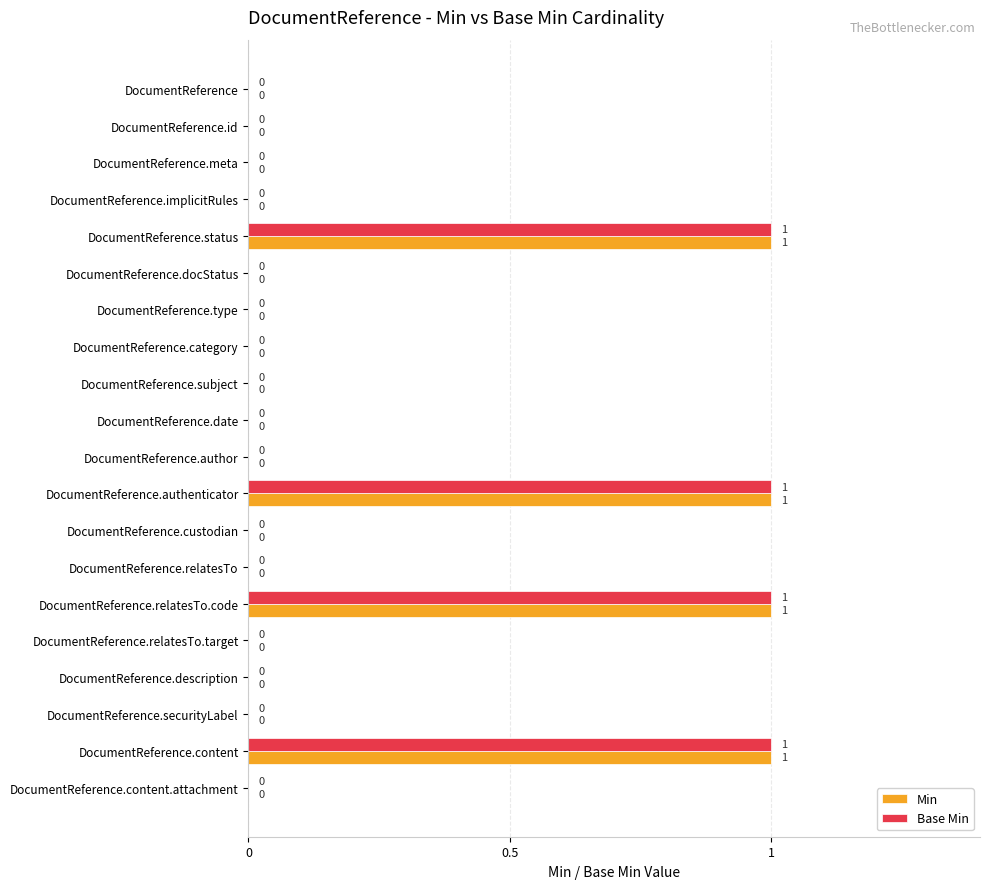

The Min series shows 1 at DocumentReference.securityLabel. True or false?

False